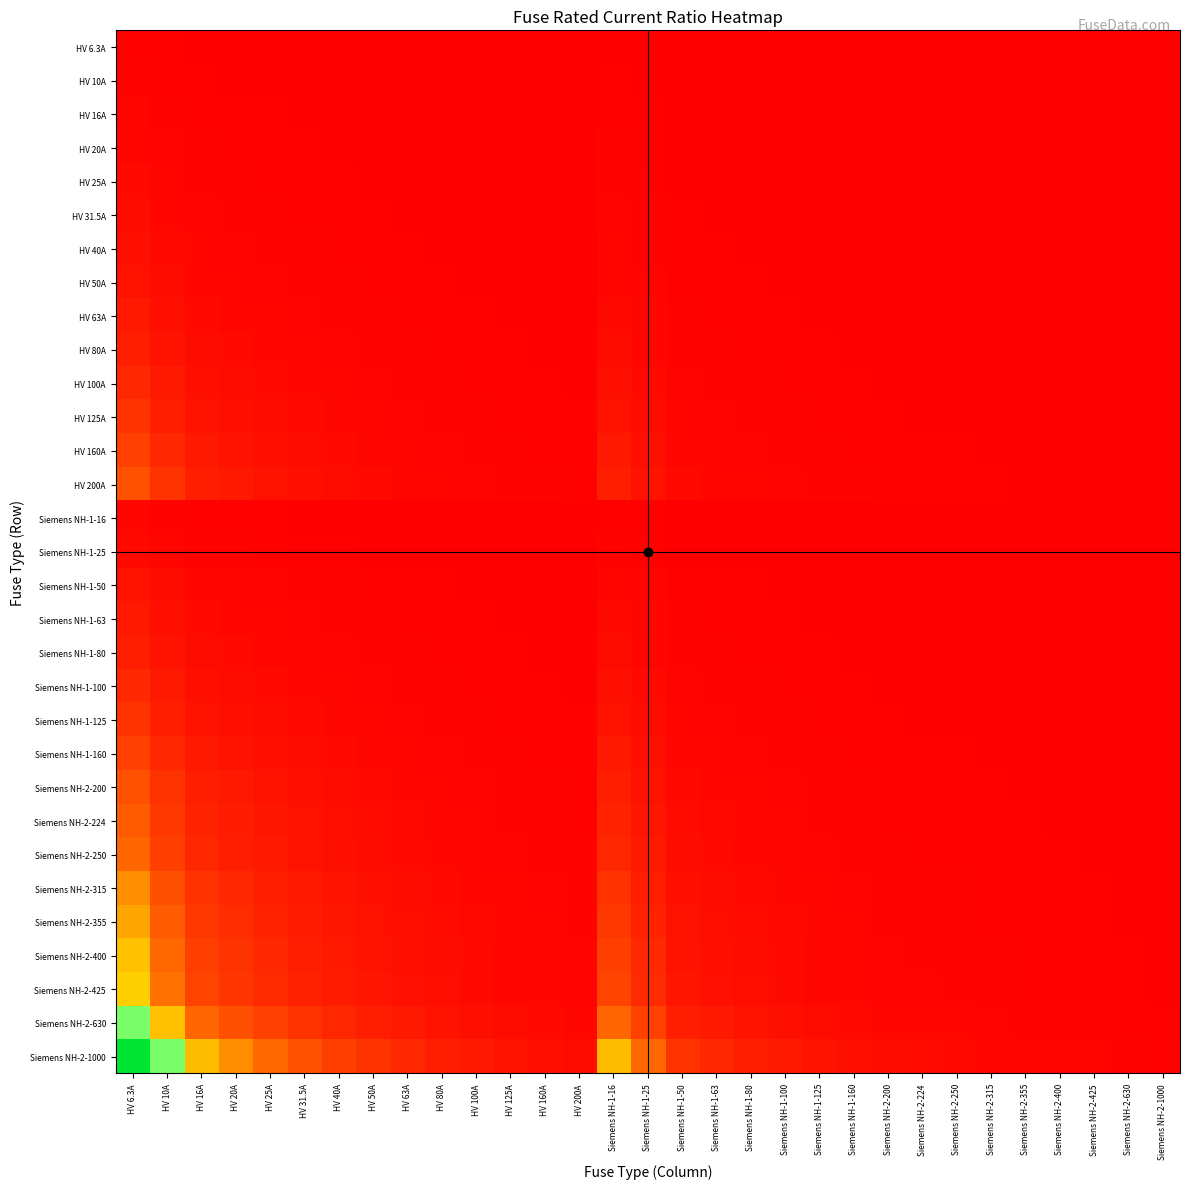

How many categories are shown in the chart?

31